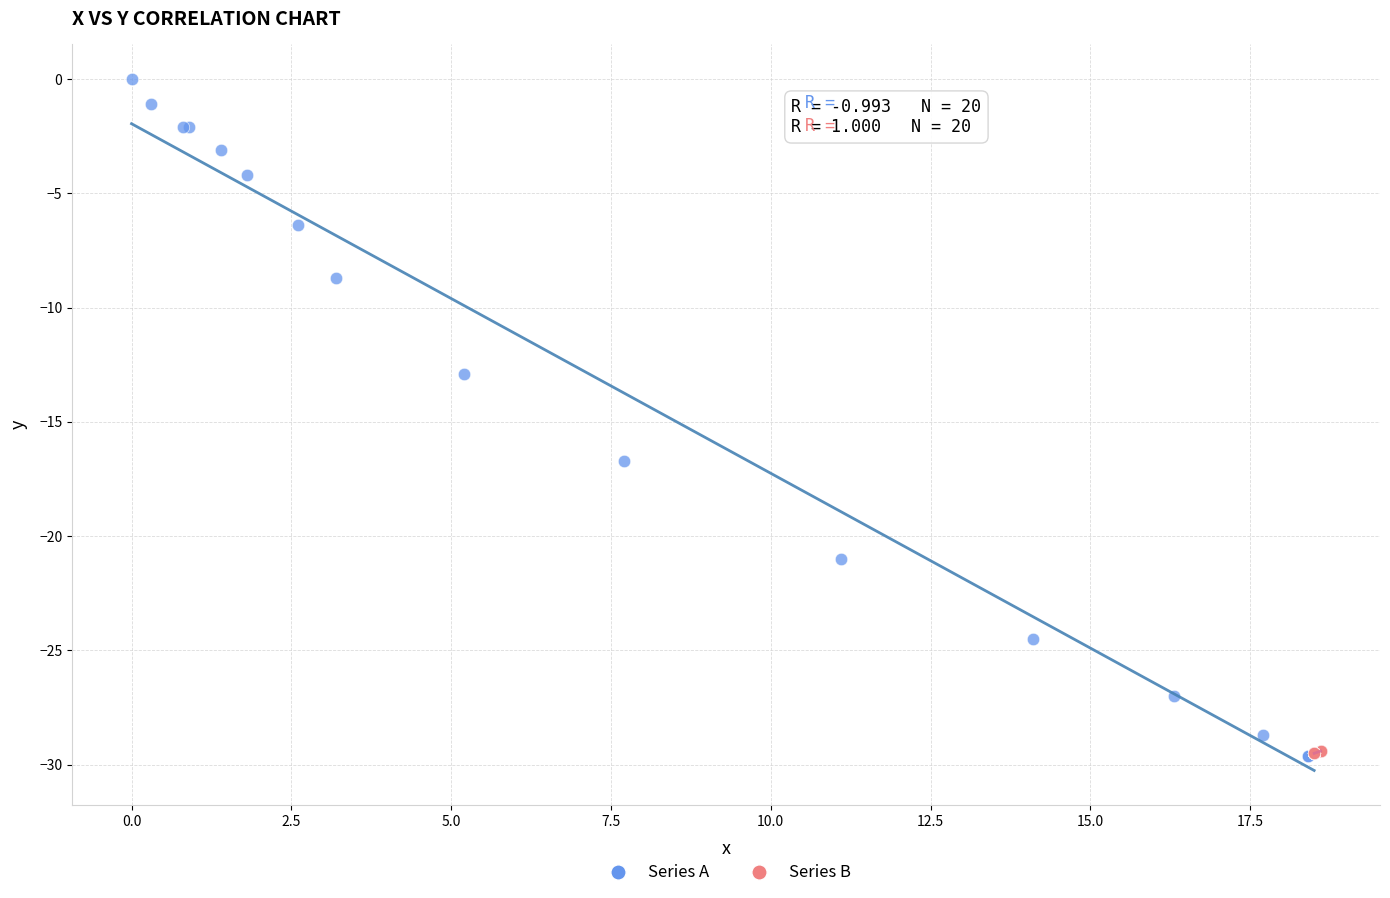

Which series contains the highest Y value?

Series A